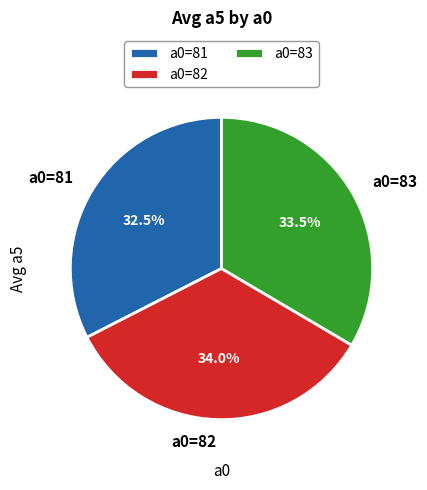

What is the total percentage of a0=83 and a0=82?

67.5%